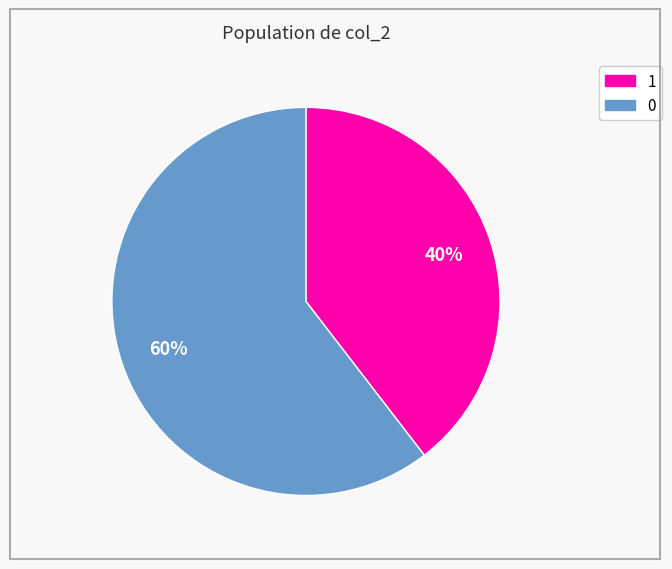

Rank the categories by value from highest to lowest.

0, 1